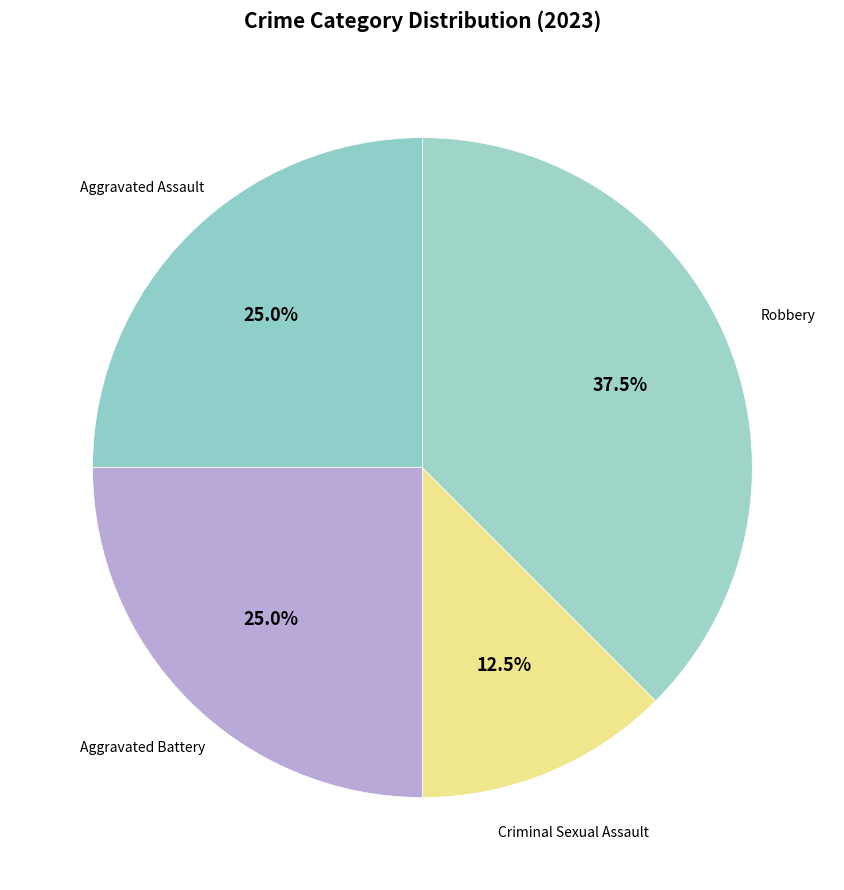

Between Robbery and Criminal Sexual Assault, which is larger?

Robbery